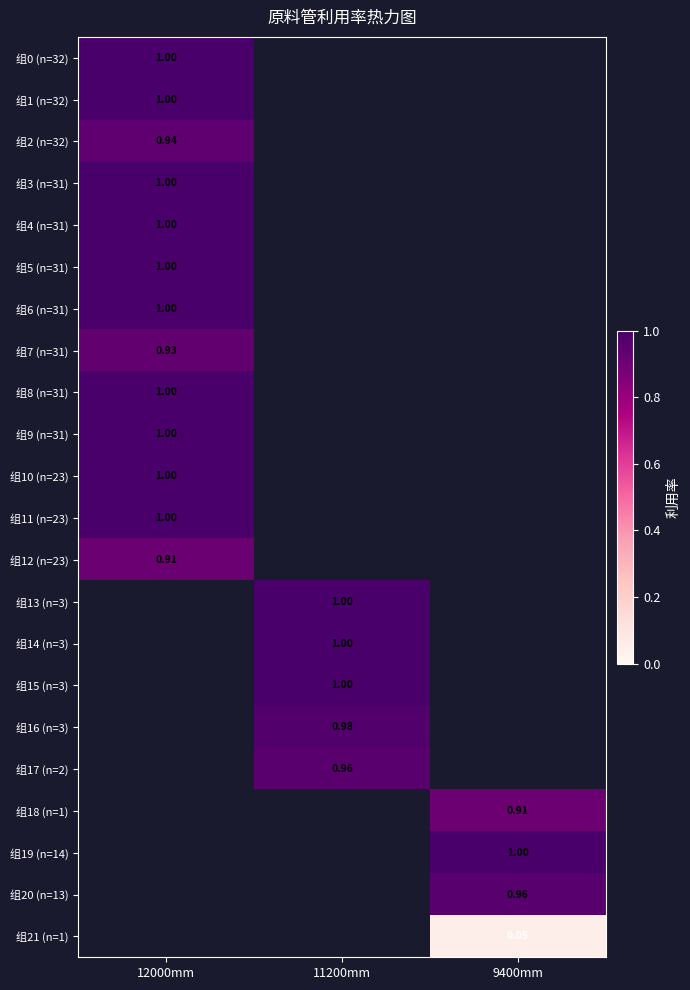

At which category does the chart reach its peak across all series?

12000mm